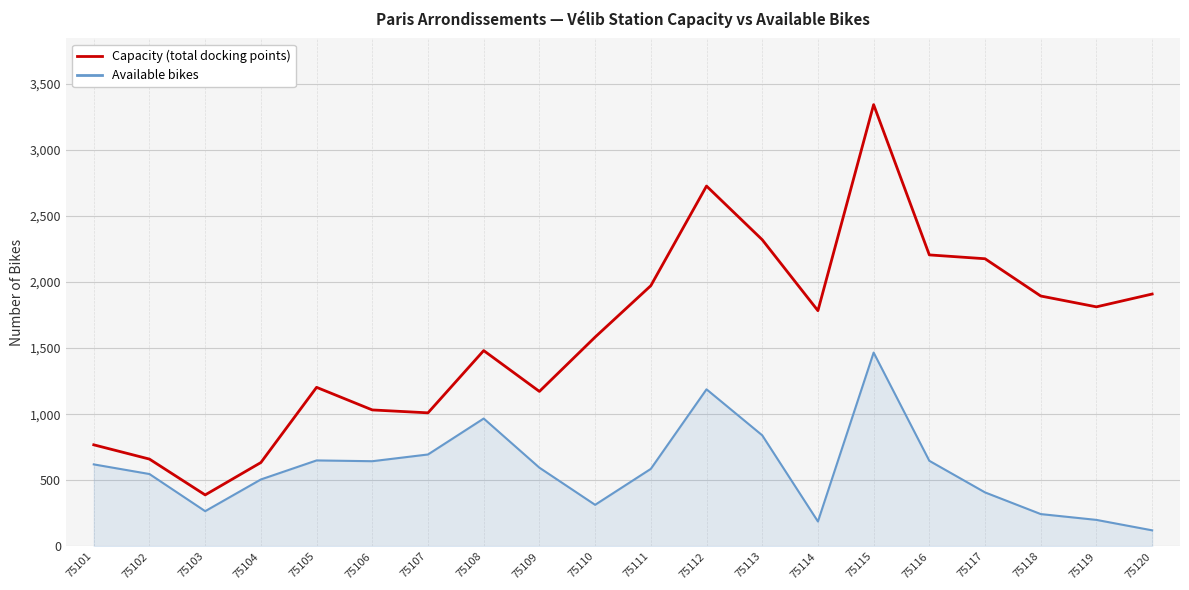

What is the difference between the highest and lowest values at 75104?

128